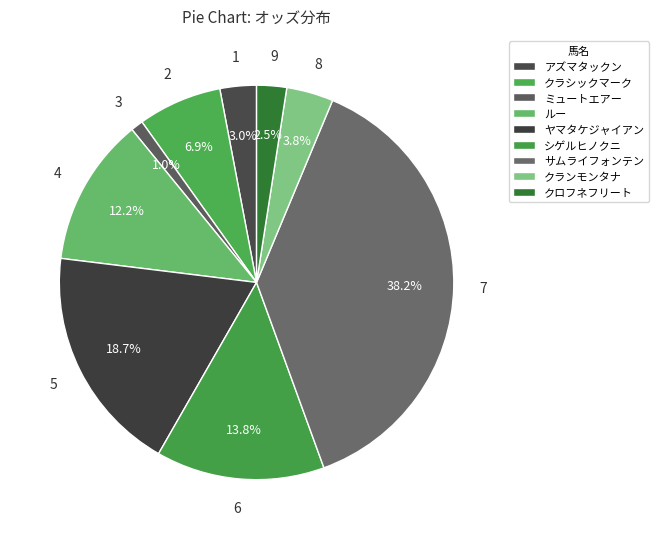

The クランモンタナ slice represents 1% of the pie. True or false?

False